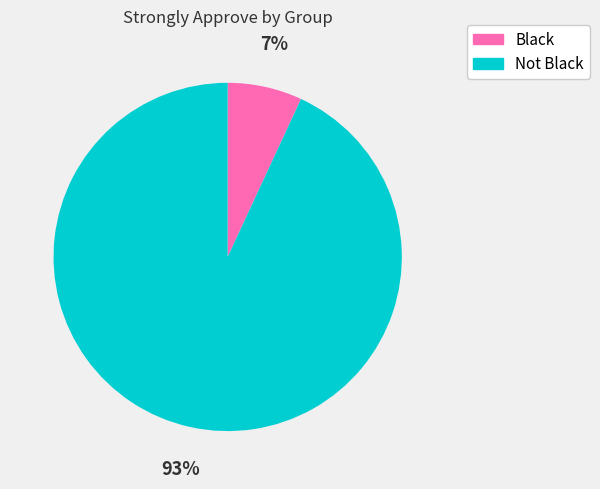

Between Not Black and Black, which is larger?

Not Black